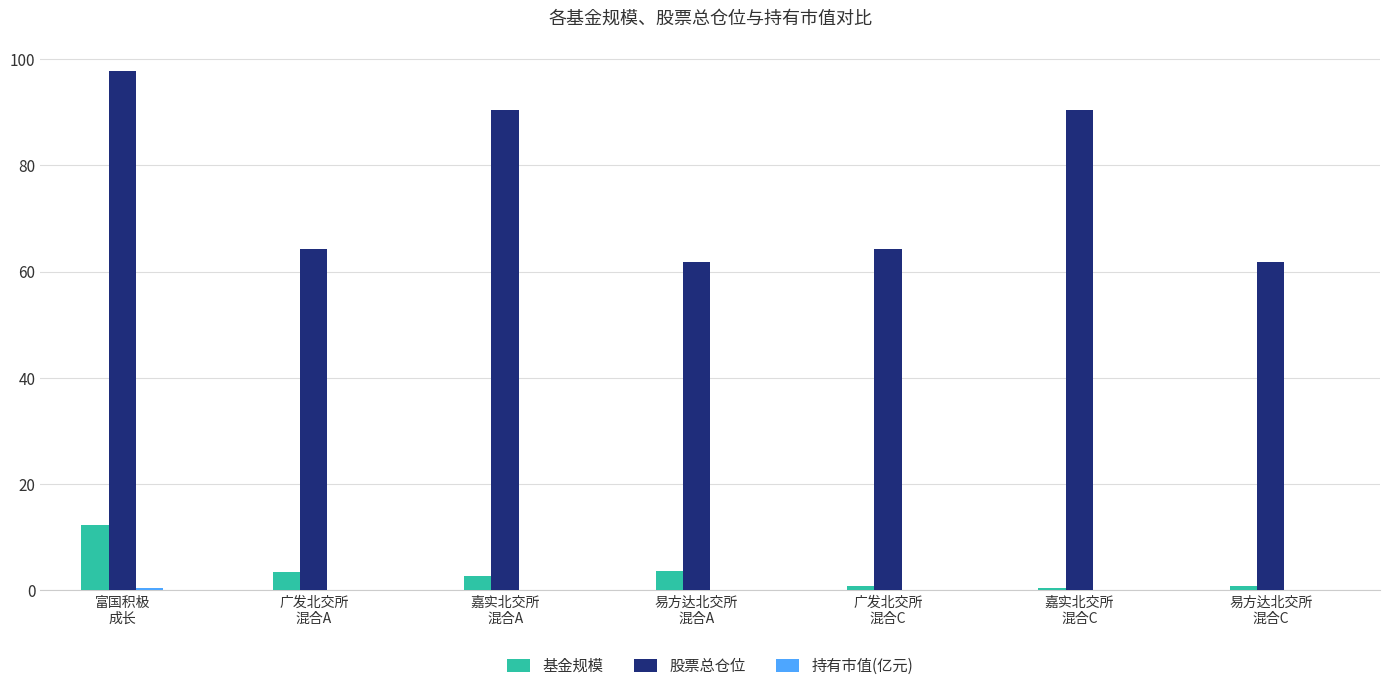

Which series has the largest total across all categories?

股票总仓位